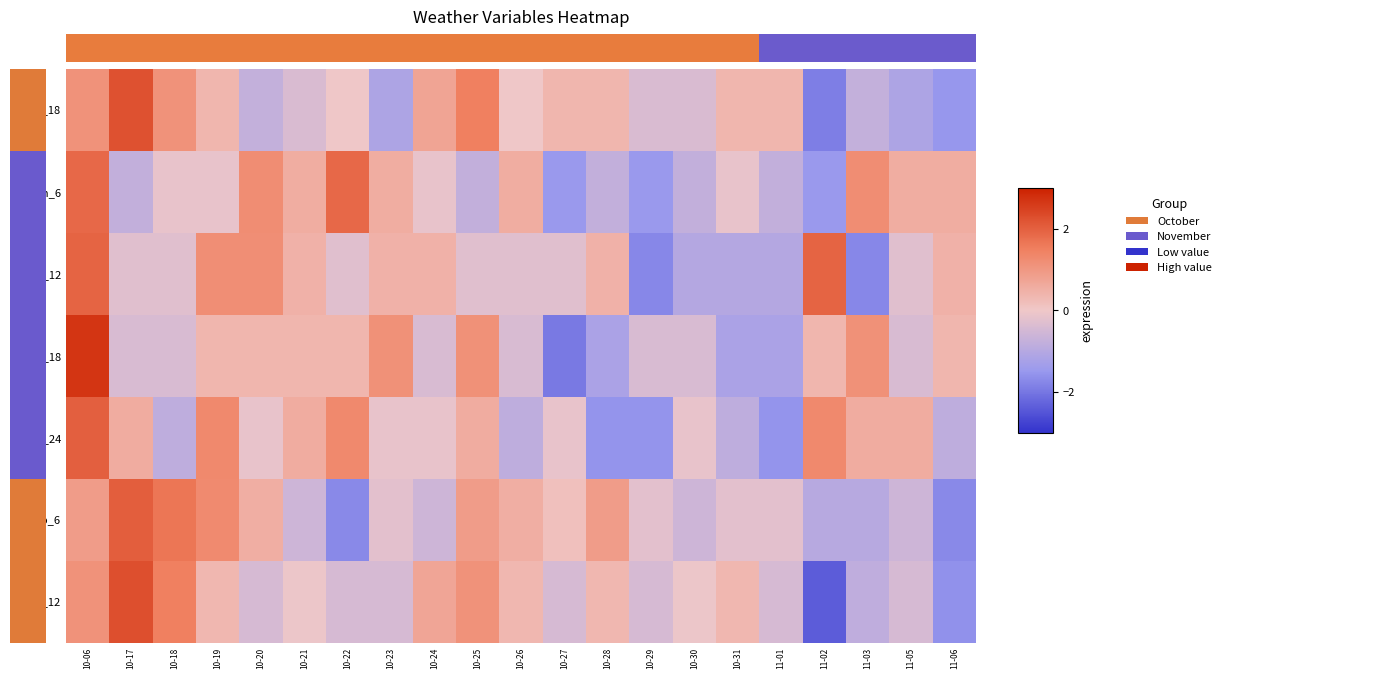

Which series has the largest range (max minus min)?

temp_12